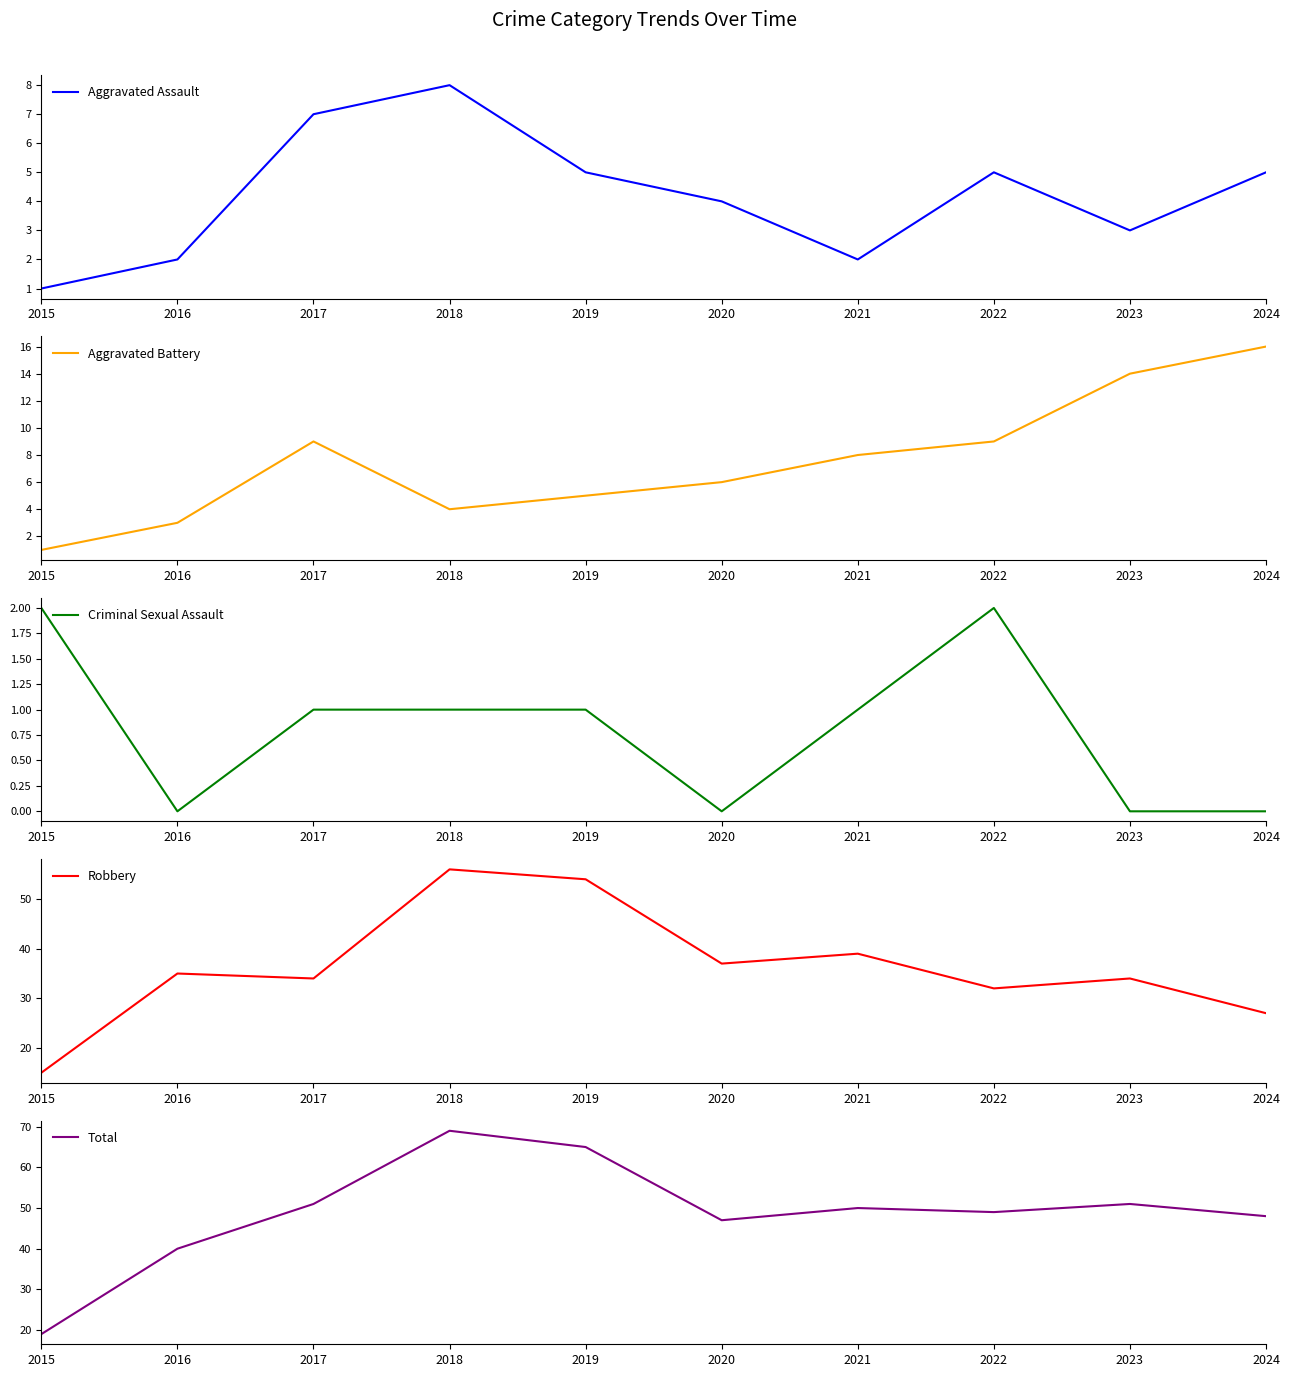

Reading right to left, extract all data points from this chart.

Aggravated Assault: 5	3	5	2	4	5	8	7	2	1
Aggravated Battery: 16	14	9	8	6	5	4	9	3	1
Criminal Sexual Assault: 0	0	2	1	0	1	1	1	0	2
Robbery: 27	34	32	39	37	54	56	34	35	15
Total: 48	51	49	50	47	65	69	51	40	19